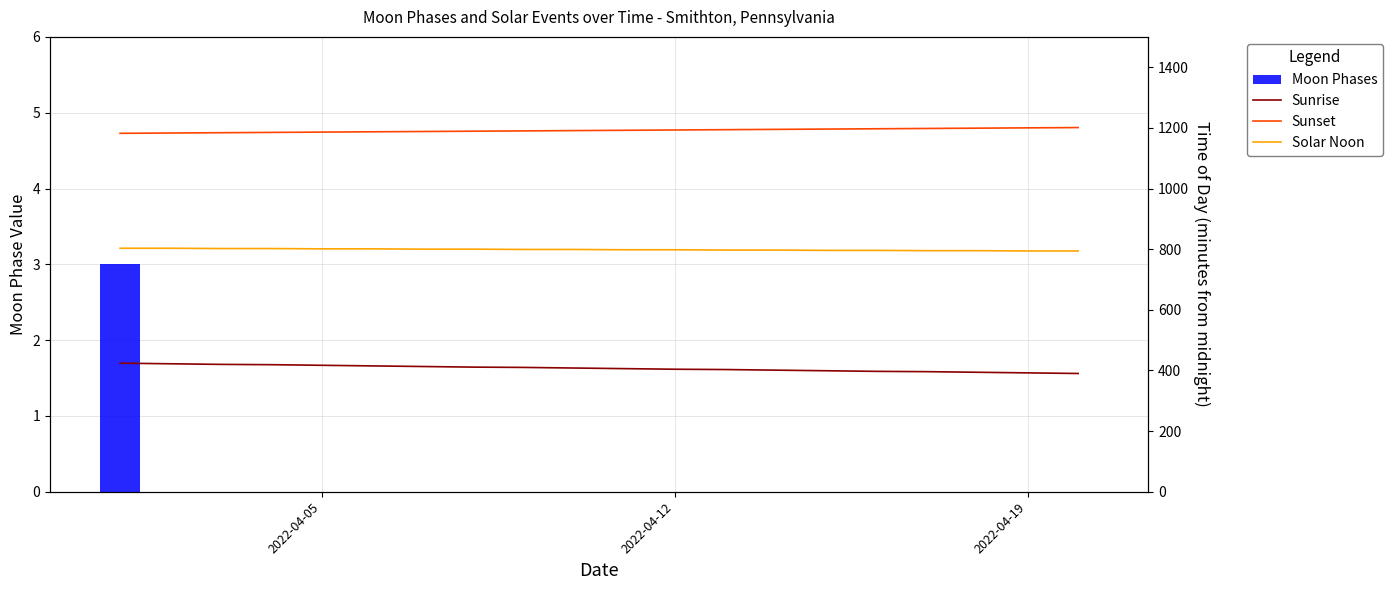

Which series has the largest total across all categories?

Sunset